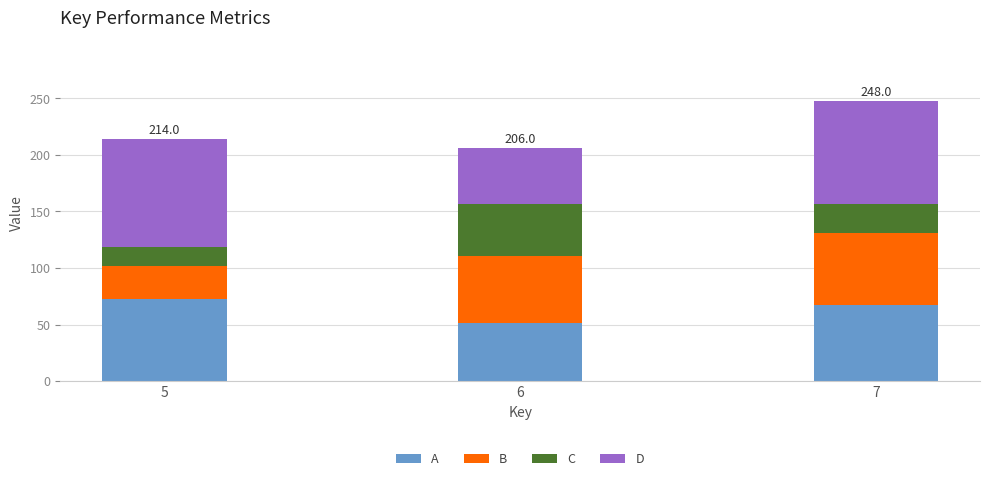

Reading left to right, what are the values for A?

5=73	6=51	7=67